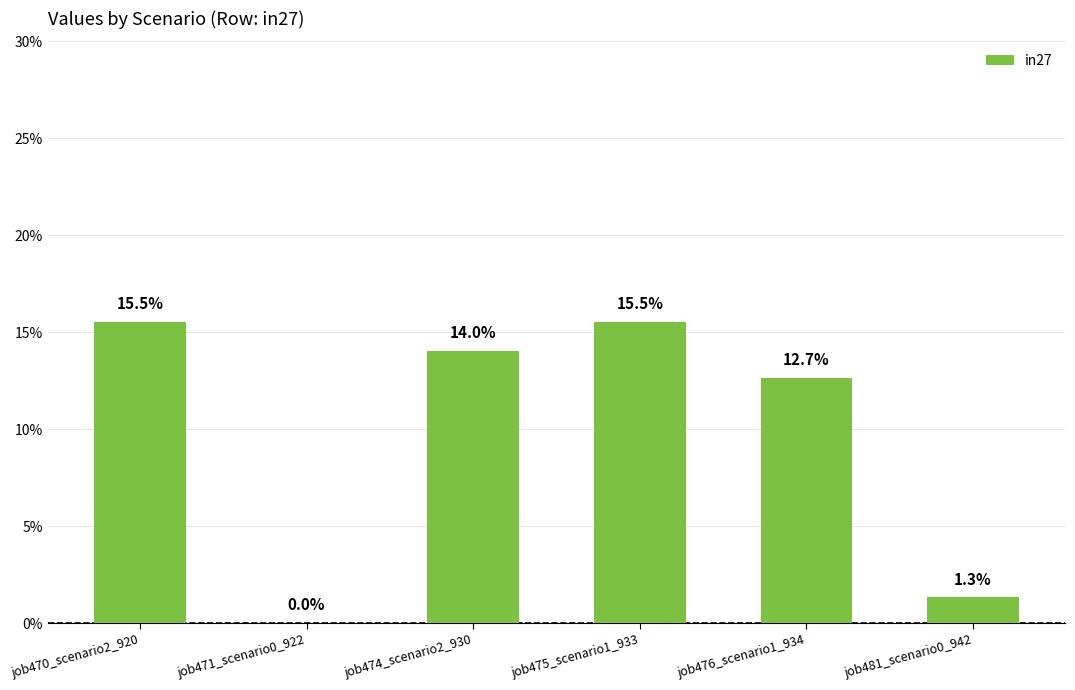

What is the sum of all values?

0.6